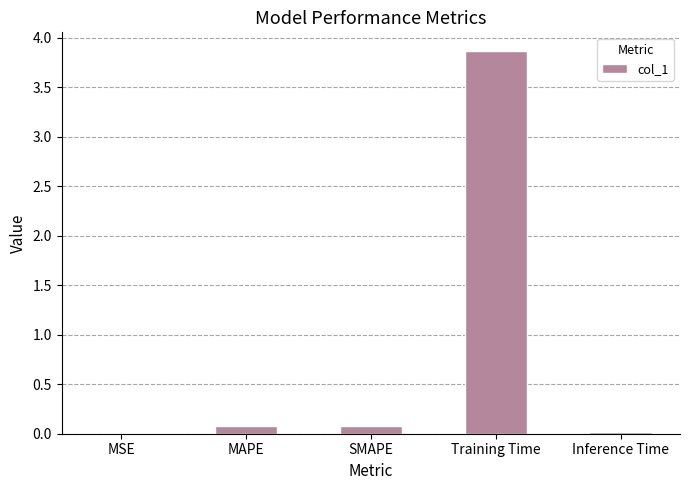

Which label corresponds to the largest value in the chart?

Training Time